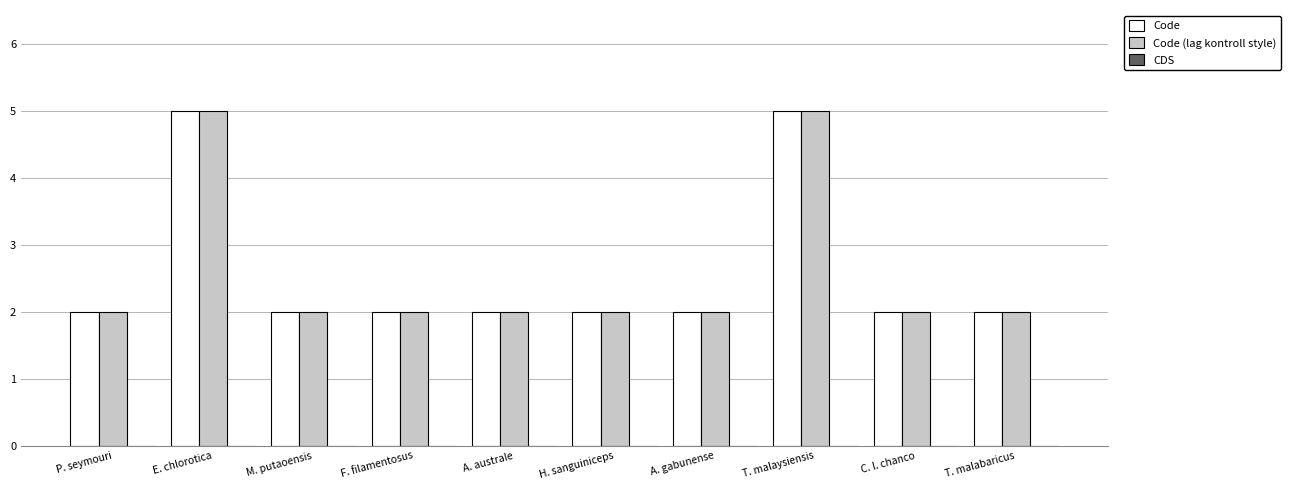

The Code series shows 2 at M. putaoensis. True or false?

True